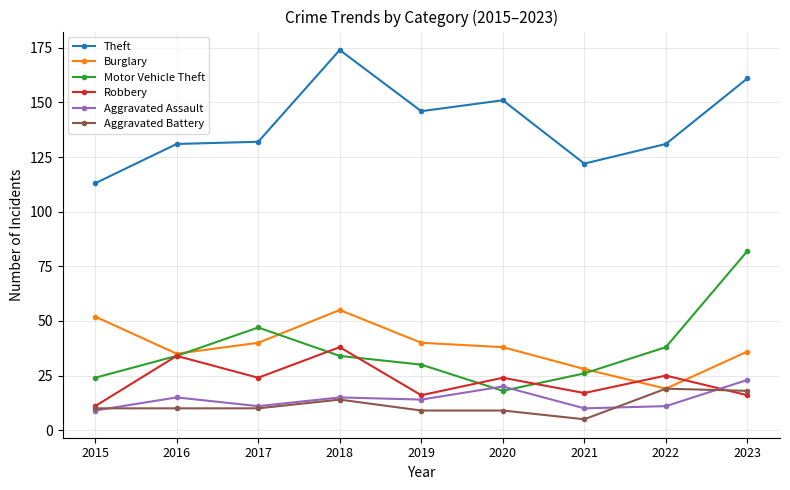

How many interior local peaks does the Robbery series have?

4